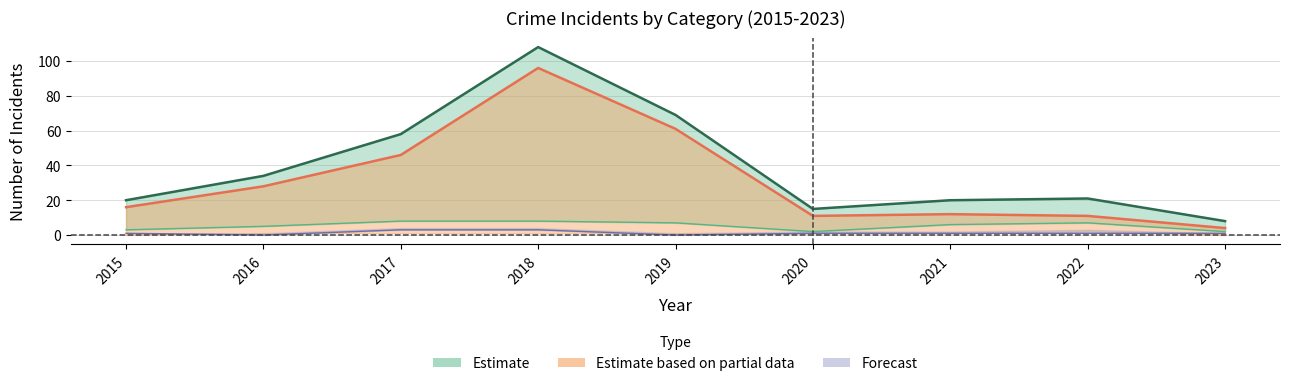

Which category has the lowest value in the Total series?

2023